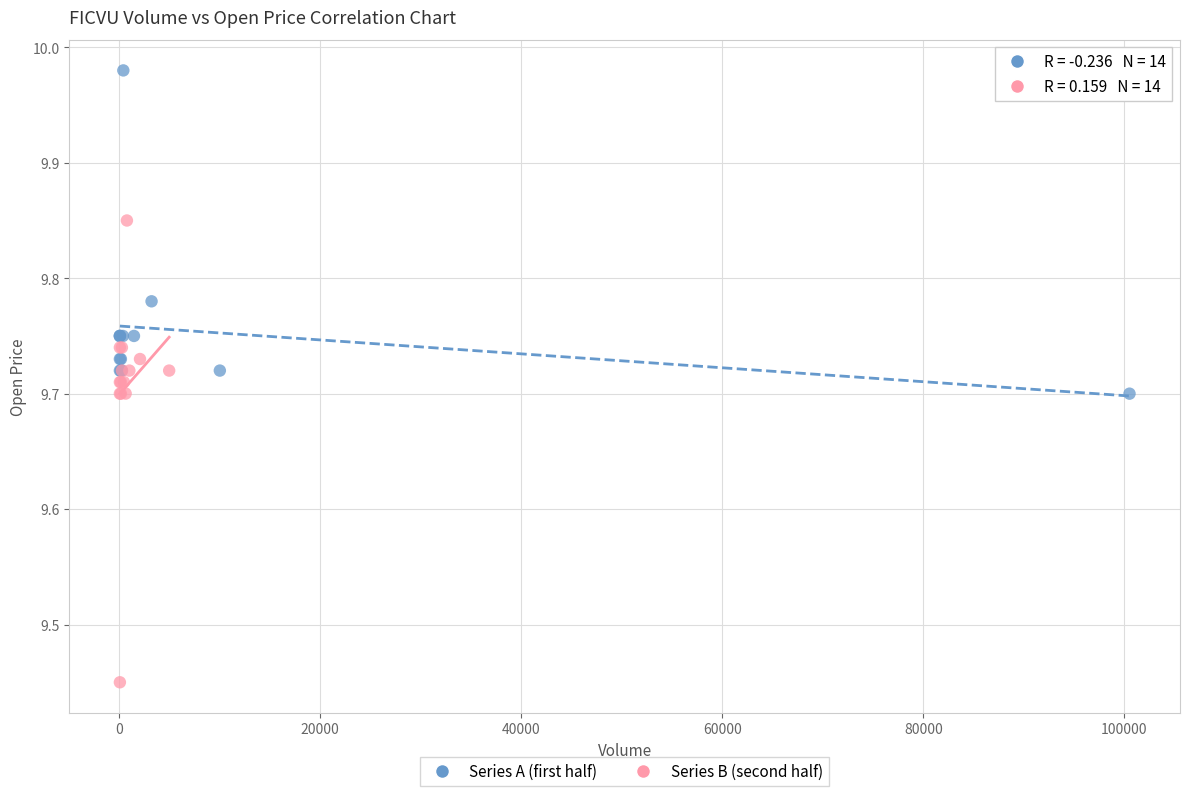

Which series reaches the maximum Y coordinate?

Series A (first half)